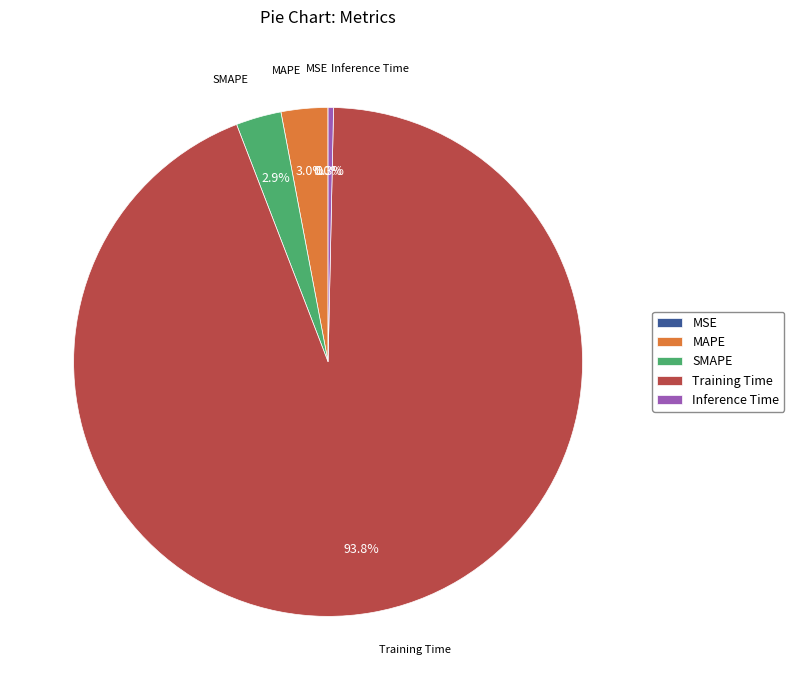

Between MAPE and Training Time, which is larger?

Training Time